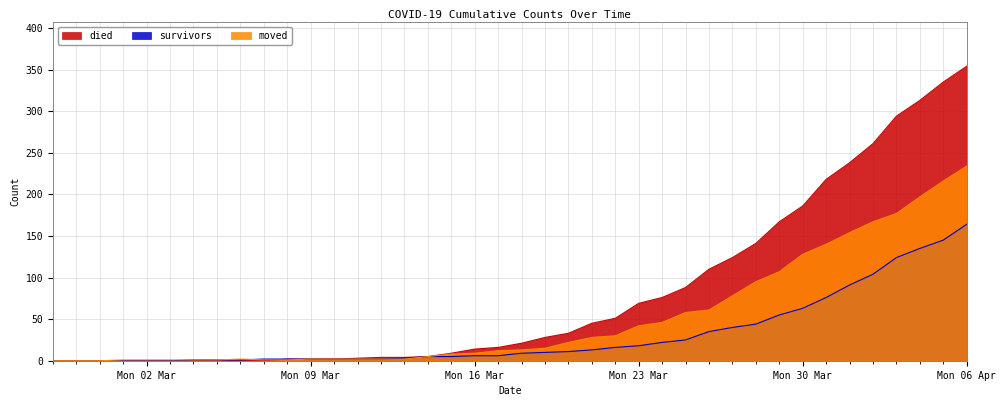

Rank the series at 2020-04-04 from highest to lowest value.

died, moved, survivors